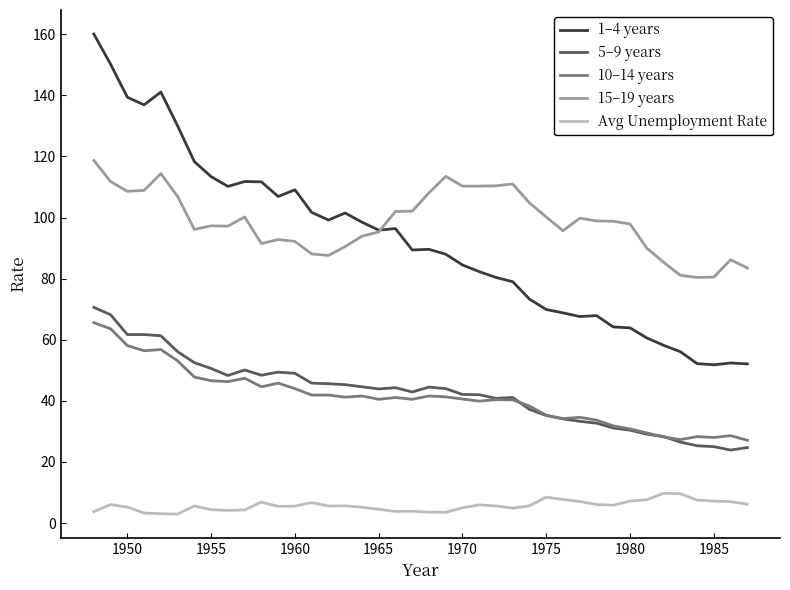

Which series has the largest range (max minus min)?

1–4 years